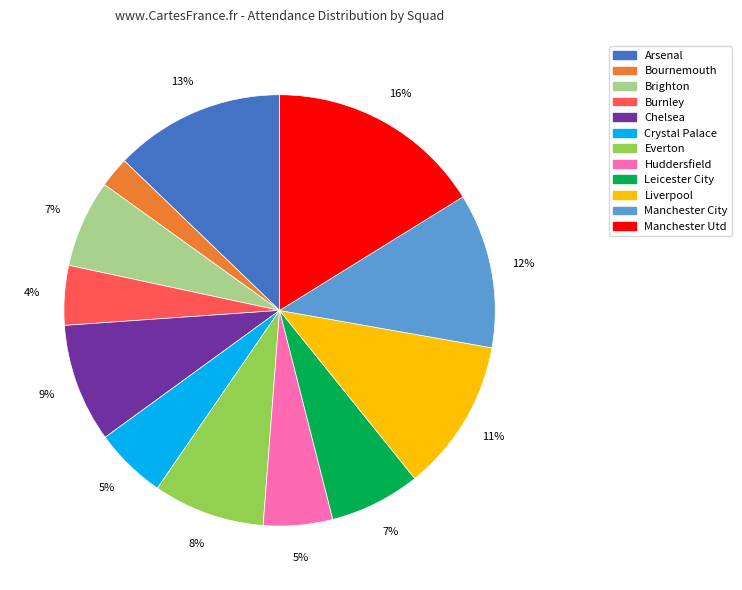

Count the number of slices in the pie.

12